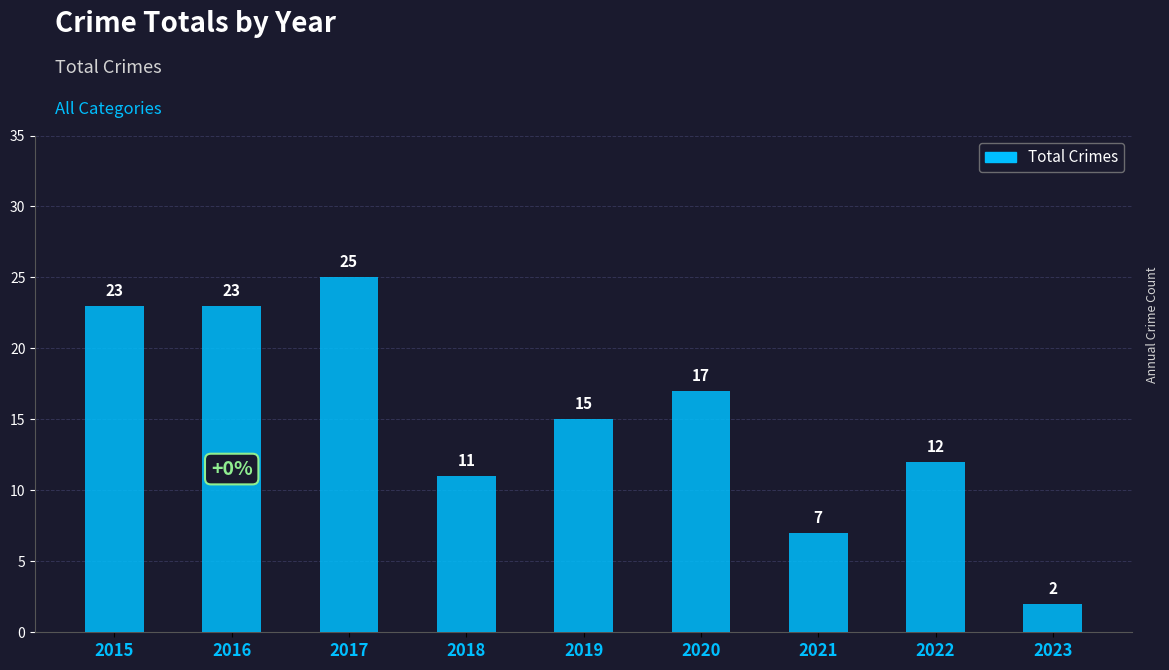

What is the value of the 1st bar from the left?

23